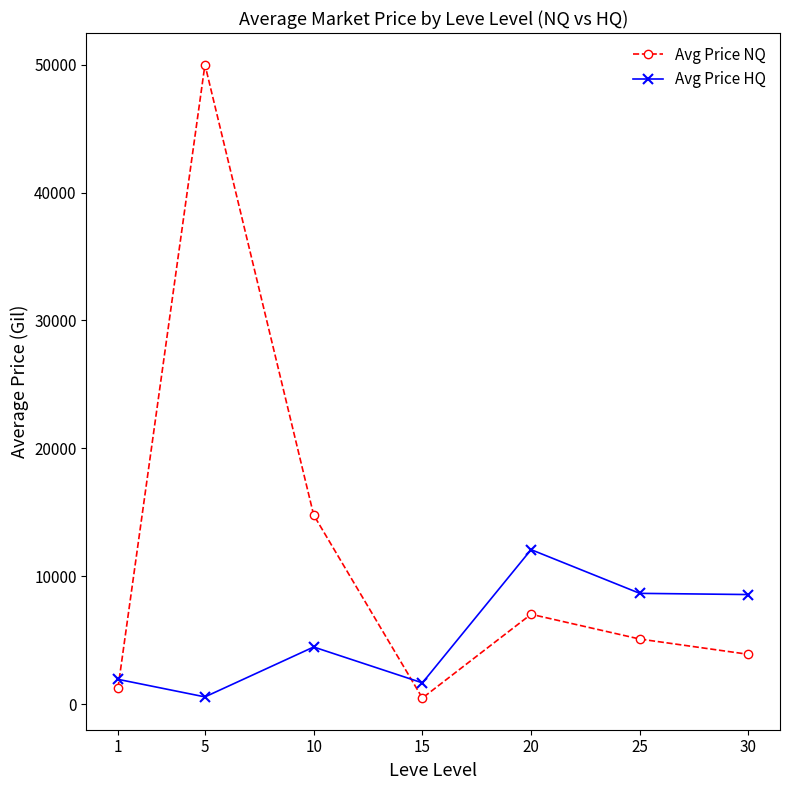

Between which two adjacent categories do Avg Price NQ and Avg Price HQ first intersect?

1 and 5